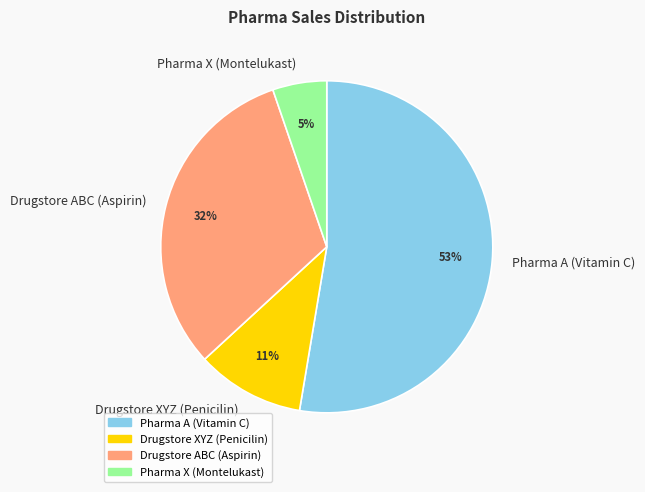

Does any single category account for the majority?

Yes